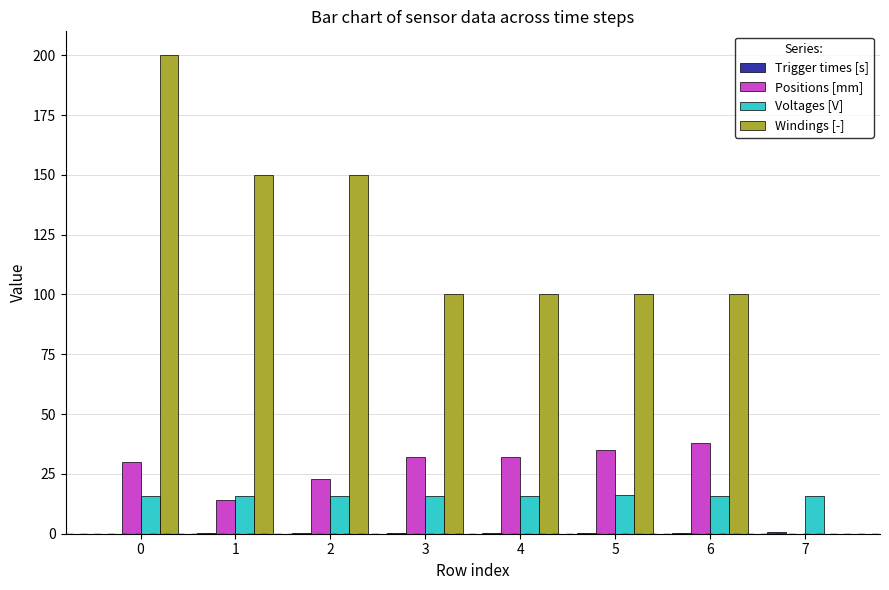

The value of Windings [-] at 3 is 42.4. True or false?

False